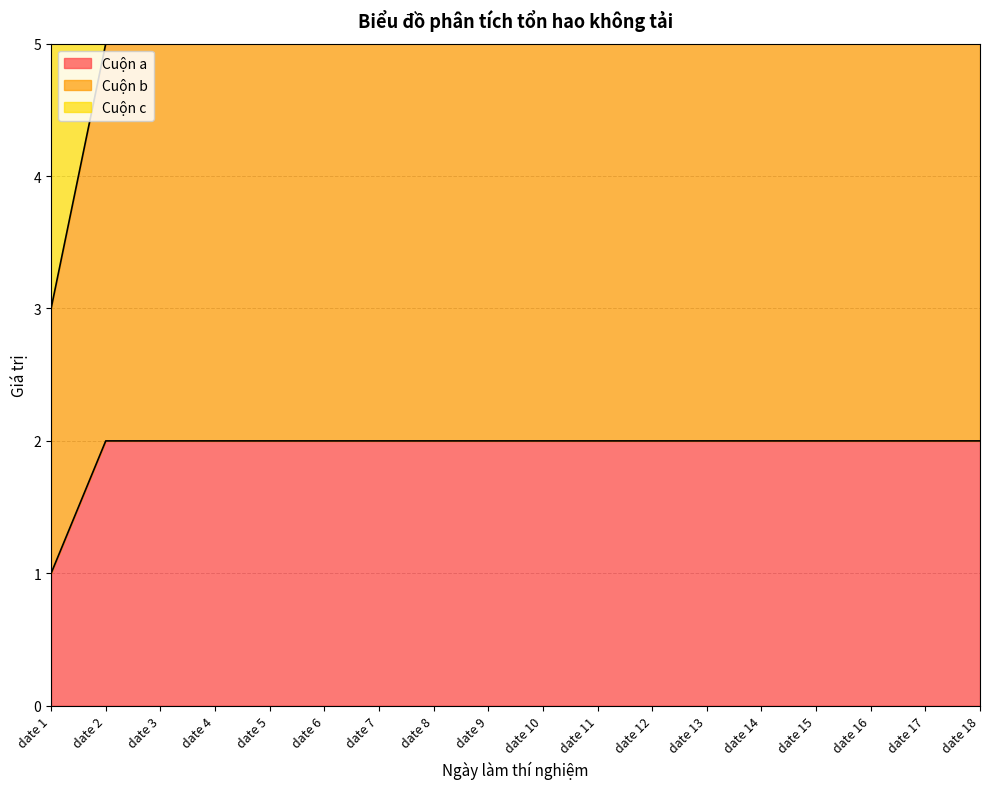

True or false: Cuộn a has a value of 3 at date 3.

False